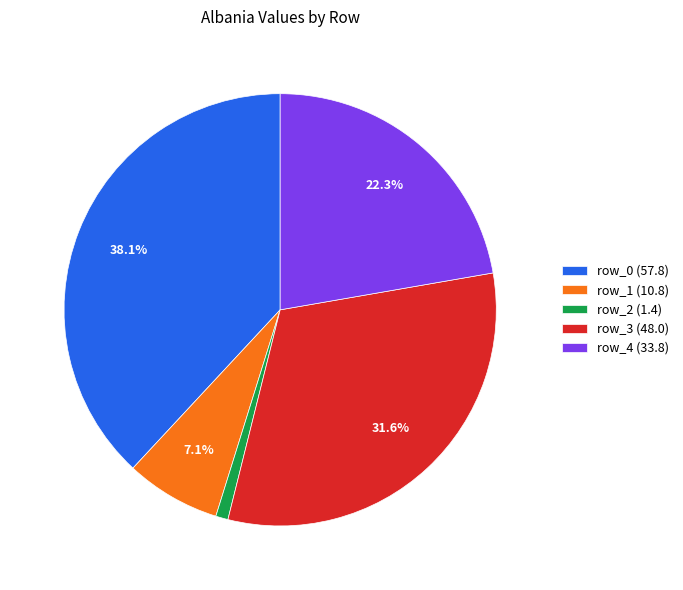

What portion of the pie excludes row_3 (48.0)?

68.4%